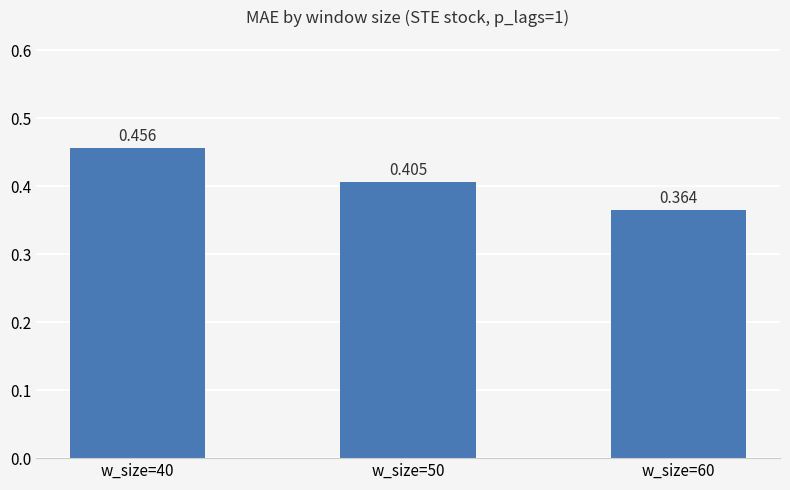

How many series are shown in this chart?

1